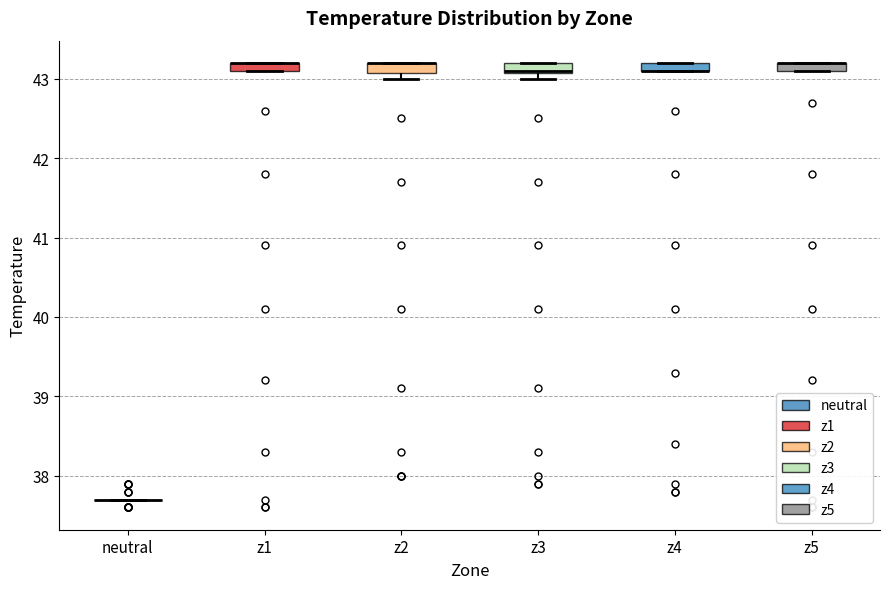

Where is the upper edge of the box for z5 on the y-axis? The values are not printed on the chart, so give them approximately, as read against the axis.

43.2